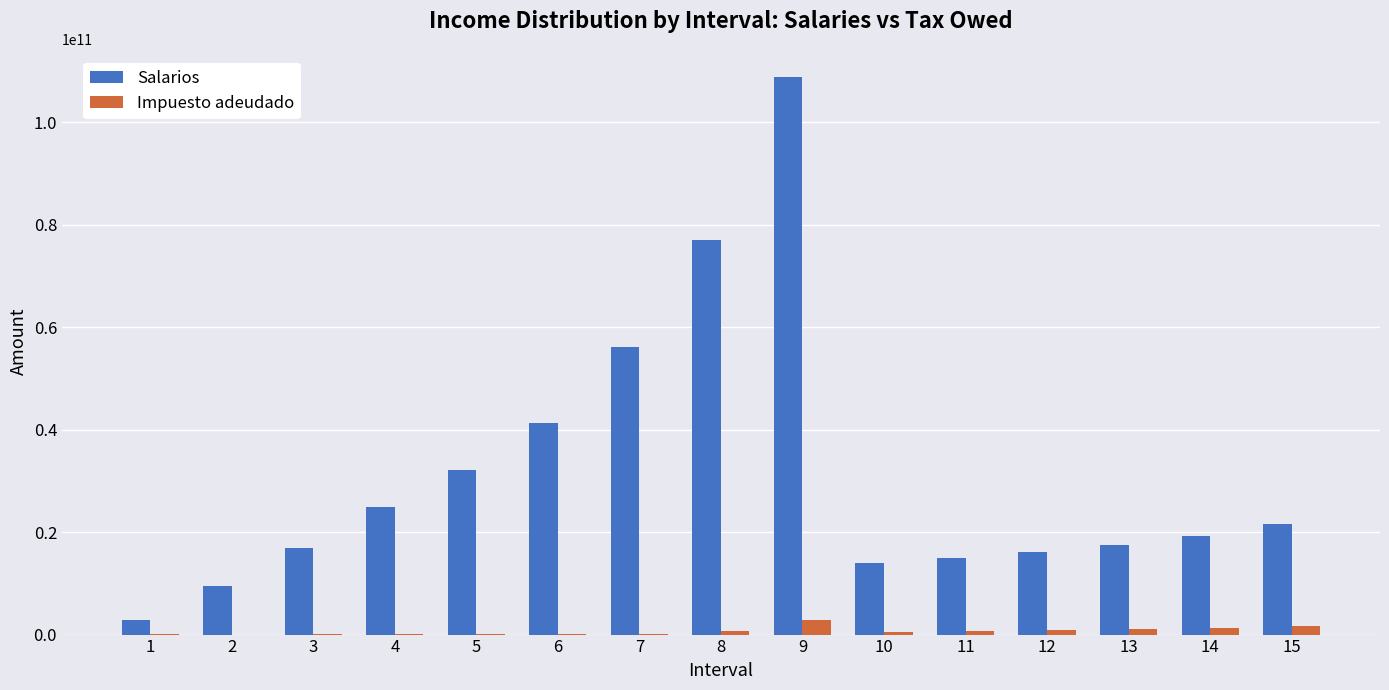

Which series has the largest total across all categories?

Salarios